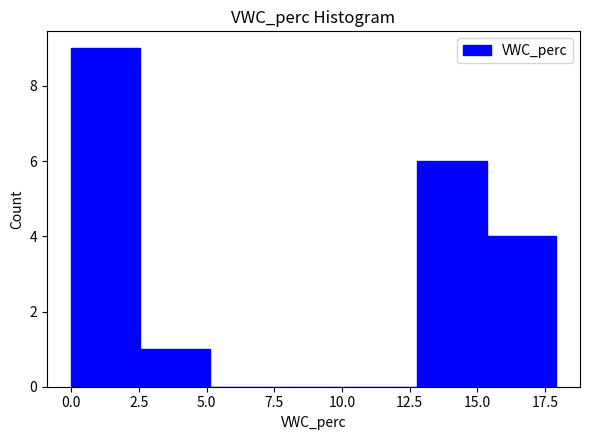

What is the height of the bar covering 2.5 to 5.0 on the x-axis? Neither the bar edges nor the heights are printed on the chart, so give them approximately, as read against the axes.

1